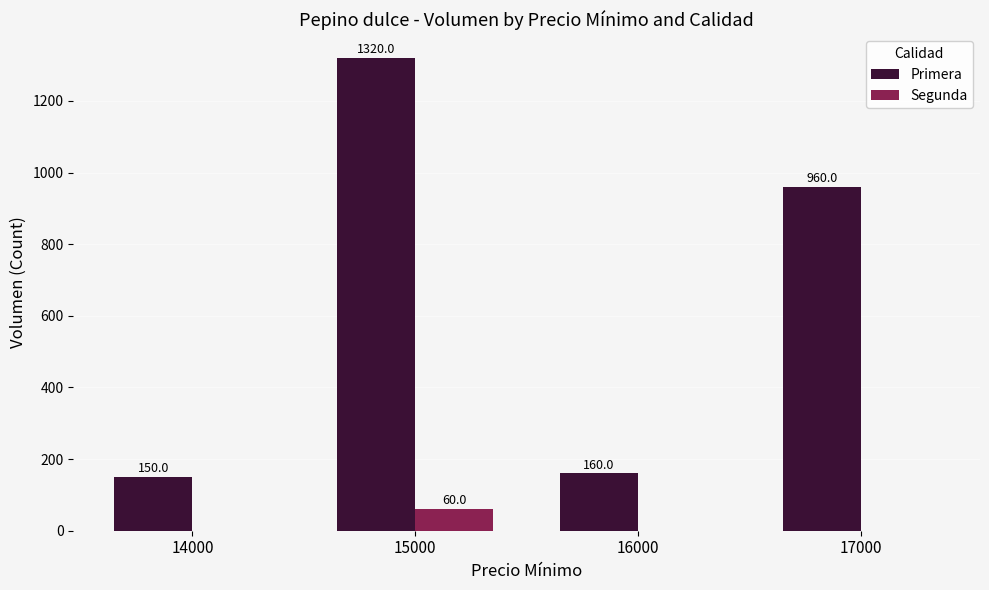

Which series has the largest total across all categories?

Primera